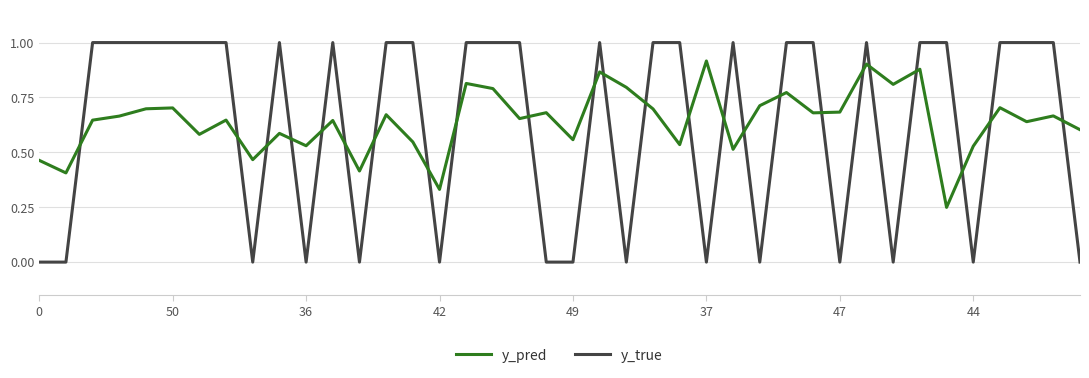

Which series ends up on top after the final intersection of y_pred and y_true?

y_pred